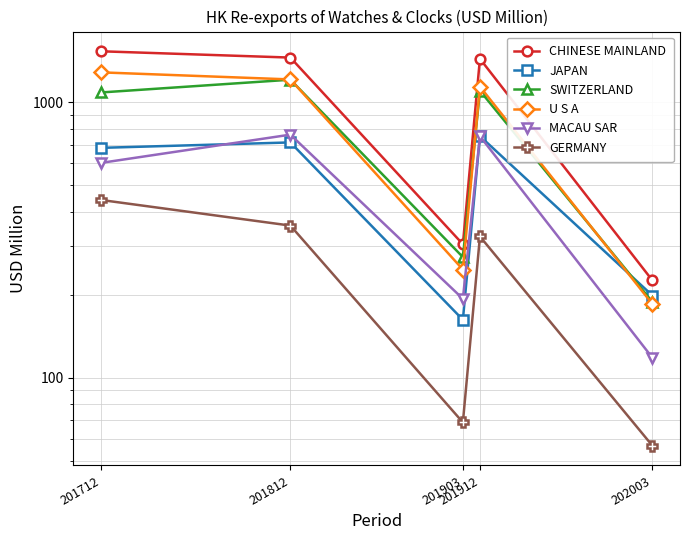

What is the sum of all U S A values?

4059.5